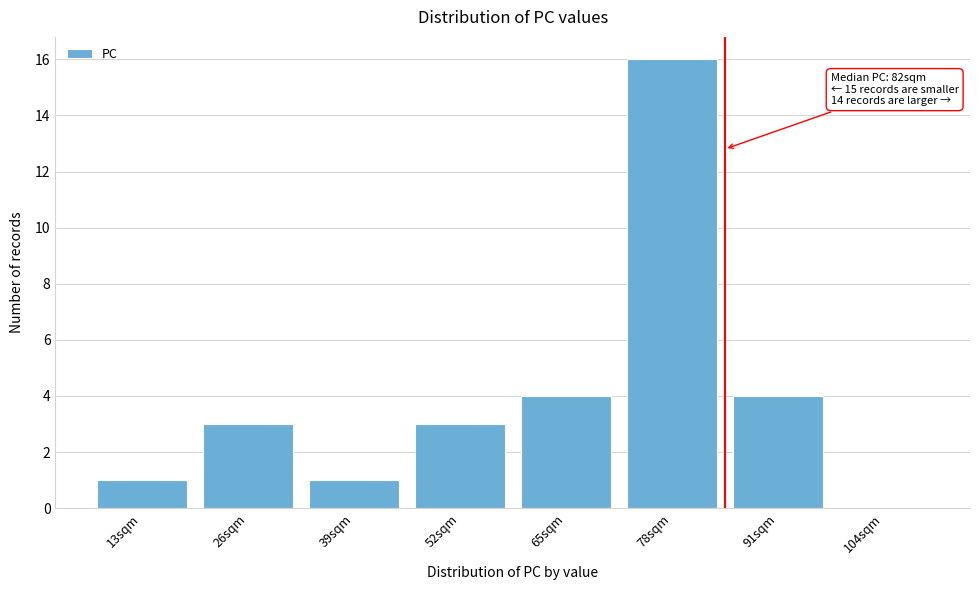

Reading right to left, transcribe all the data shown in this chart.

104sqm=0	91sqm=4	78sqm=16	65sqm=4	52sqm=3	39sqm=1	26sqm=3	13sqm=1